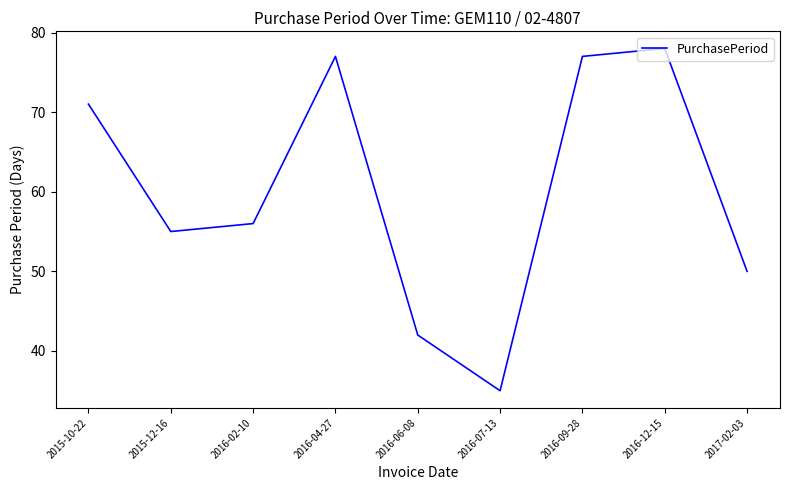

What is the change in value from 2015-10-22 to 2016-07-13?

-36